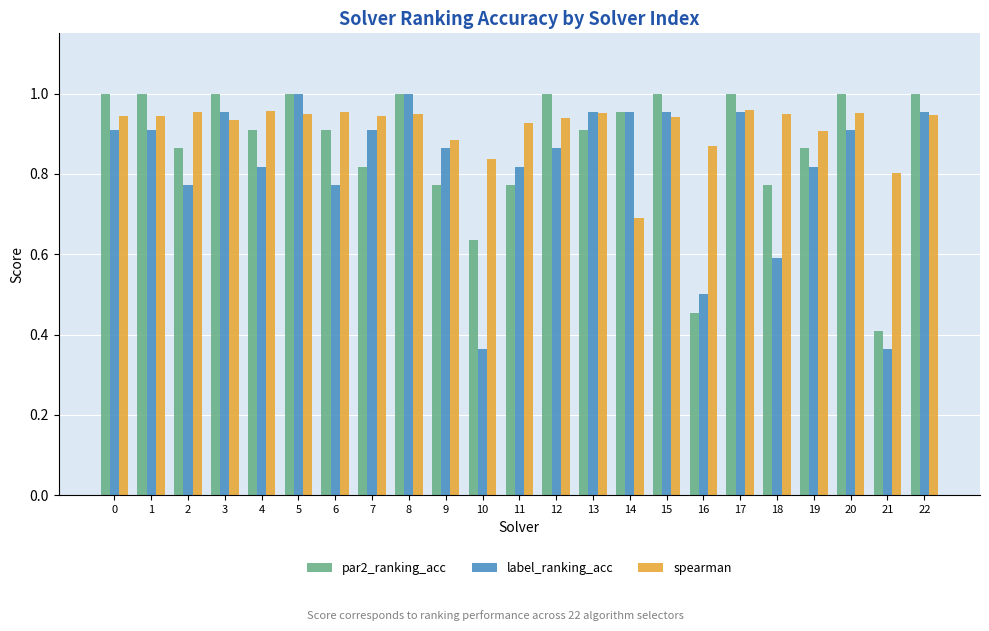

What is the total value across all series at 0?

2.9